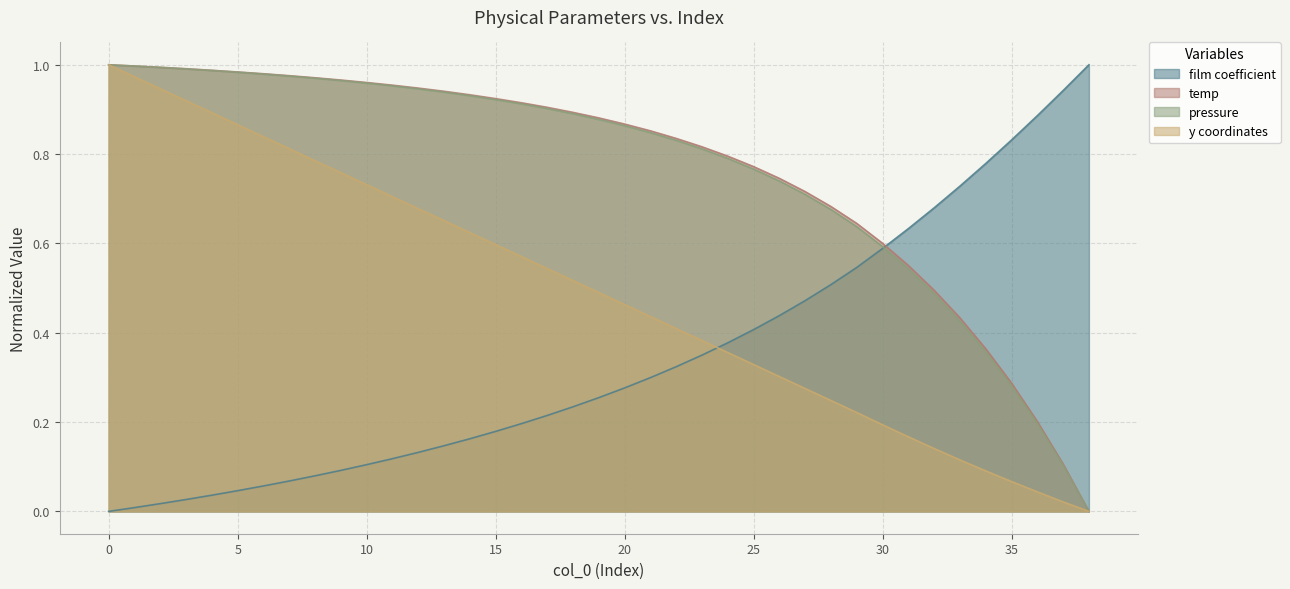

How many times do film coefficient and temp cross each other?

1